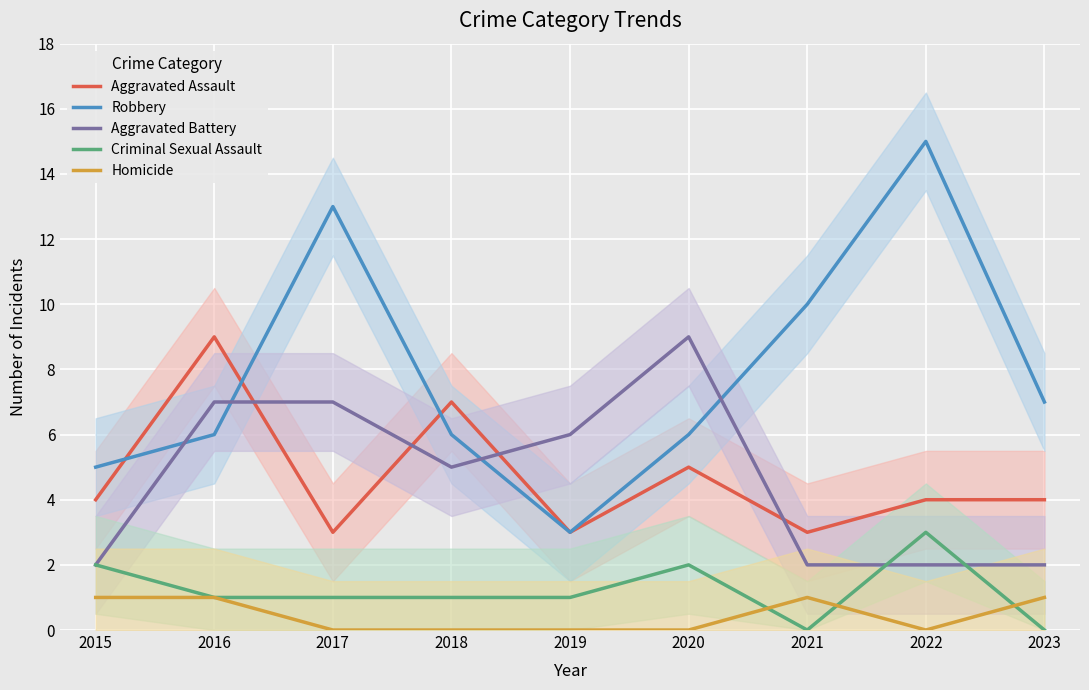

Reading left to right, transcribe all the data shown in this chart.

Aggravated Assault: 2015=4	2016=9	2017=3	2018=7	2019=3	2020=5	2021=3	2022=4	2023=4
Robbery: 2015=5	2016=6	2017=13	2018=6	2019=3	2020=6	2021=10	2022=15	2023=7
Aggravated Battery: 2015=2	2016=7	2017=7	2018=5	2019=6	2020=9	2021=2	2022=2	2023=2
Criminal Sexual Assault: 2015=2	2016=1	2017=1	2018=1	2019=1	2020=2	2021=0	2022=3	2023=0
Homicide: 2015=1	2016=1	2017=0	2018=0	2019=0	2020=0	2021=1	2022=0	2023=1